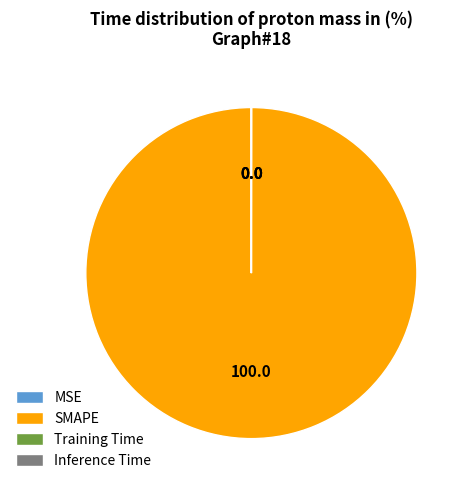

True or false: SMAPE accounts for 93% of the total.

False